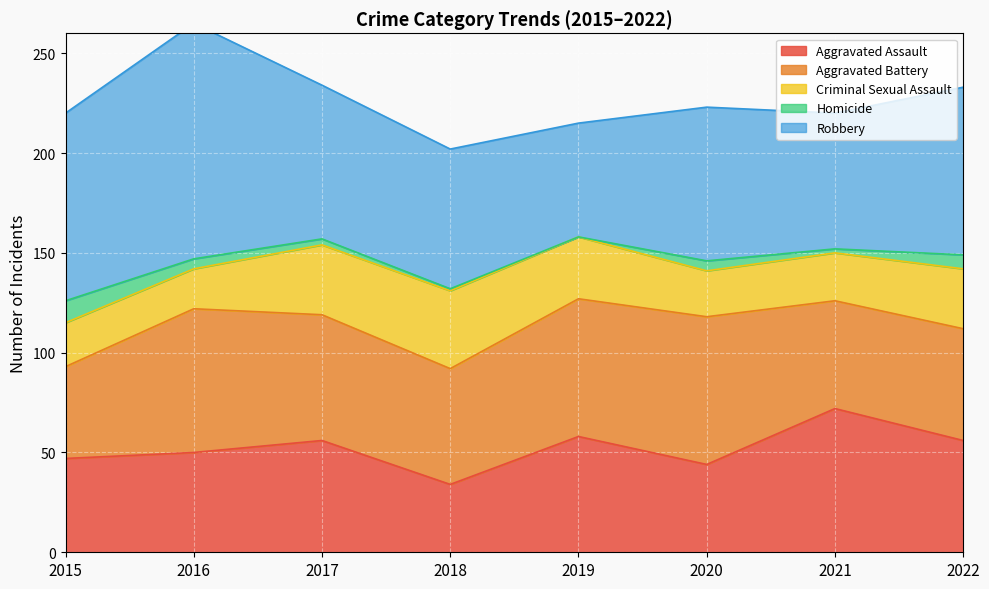

What is the value of the Aggravated Assault point at the 8th from the left?

56